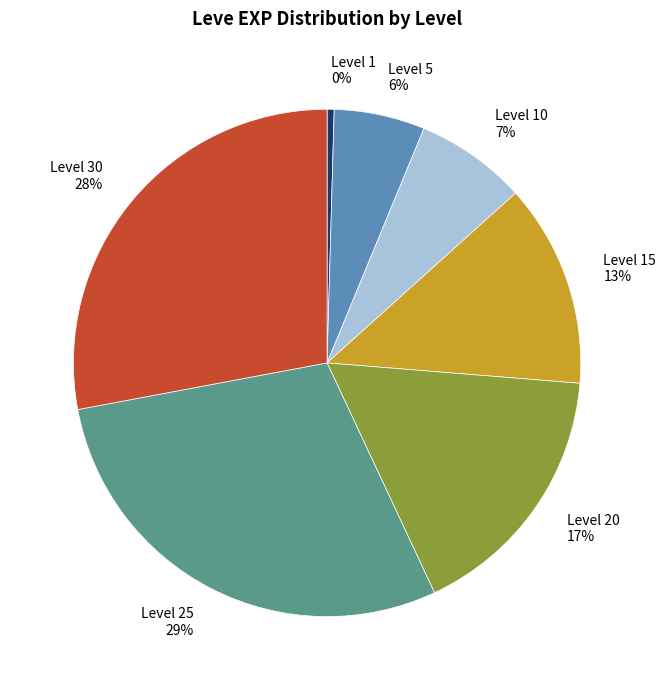

Which category has the biggest portion of the pie?

Level 25 29%